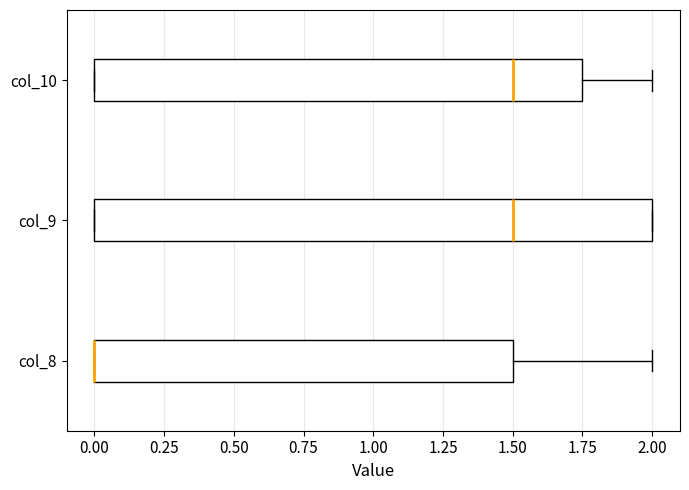

Reading bottom to top, transcribe this box plot: for each box, give where its median line is, the range the box spans, and where its two whiskers end, as read against the x-axis. The values are not printed on the chart, so give them approximately, as read against the axis.

col_8: median 0.00 (drawn on the box's left edge), box 0.00 to 1.50, whiskers 0.00 to 2.00
col_9: median 1.50, box 0.00 to 2.00, whiskers 0.00 to 2.00
col_10: median 1.50, box 0.00 to 1.75, whiskers 0.00 to 2.00